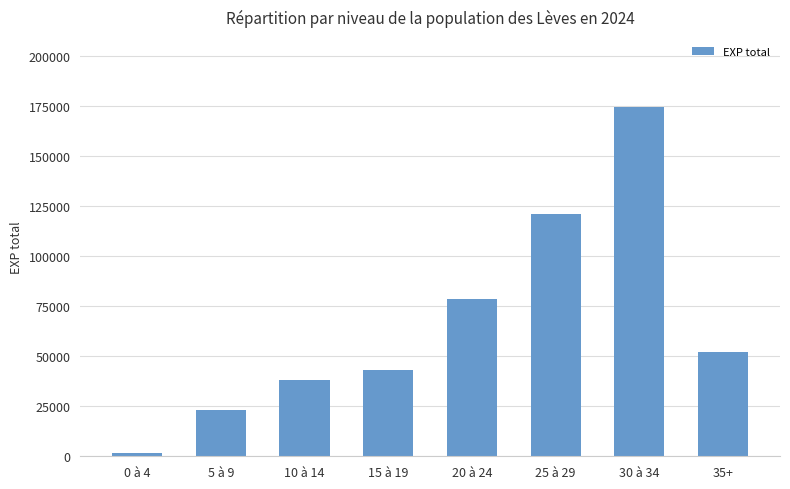

Reading left to right, list all the values displayed in this chart.

1530	22960	38180	43010	78510	121100	174700	52220